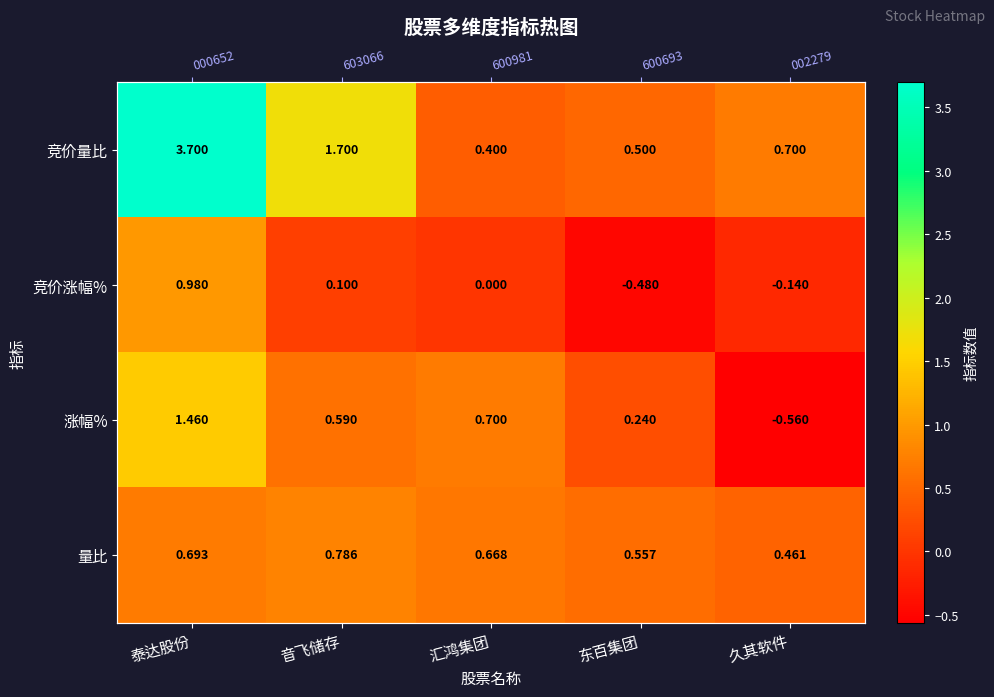

Is it true that 竞价涨幅% equals 1.0 at 泰达股份?

True